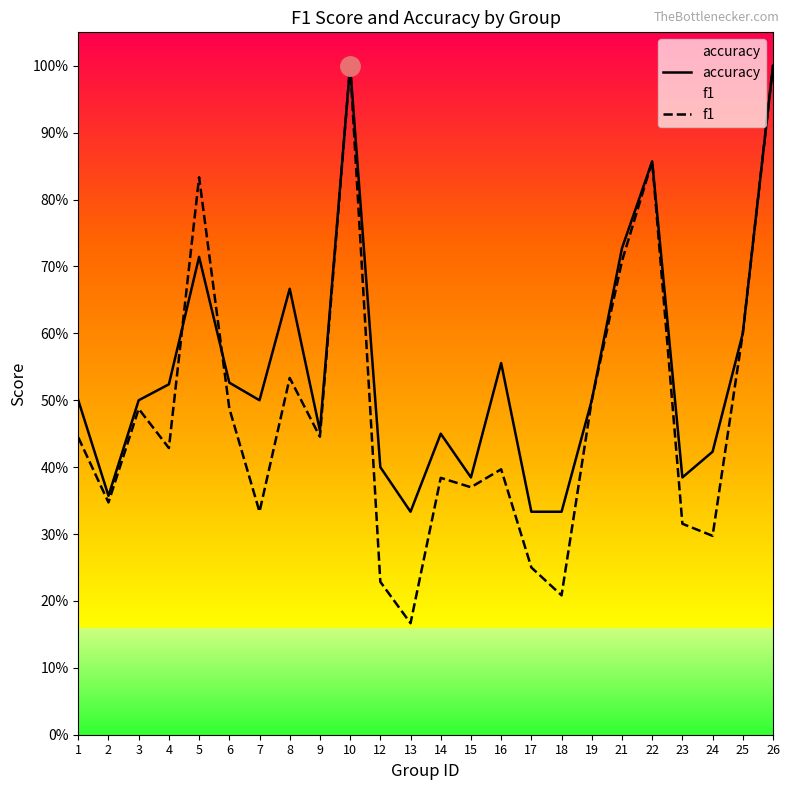

What is the sum of all f1 values?

11.6